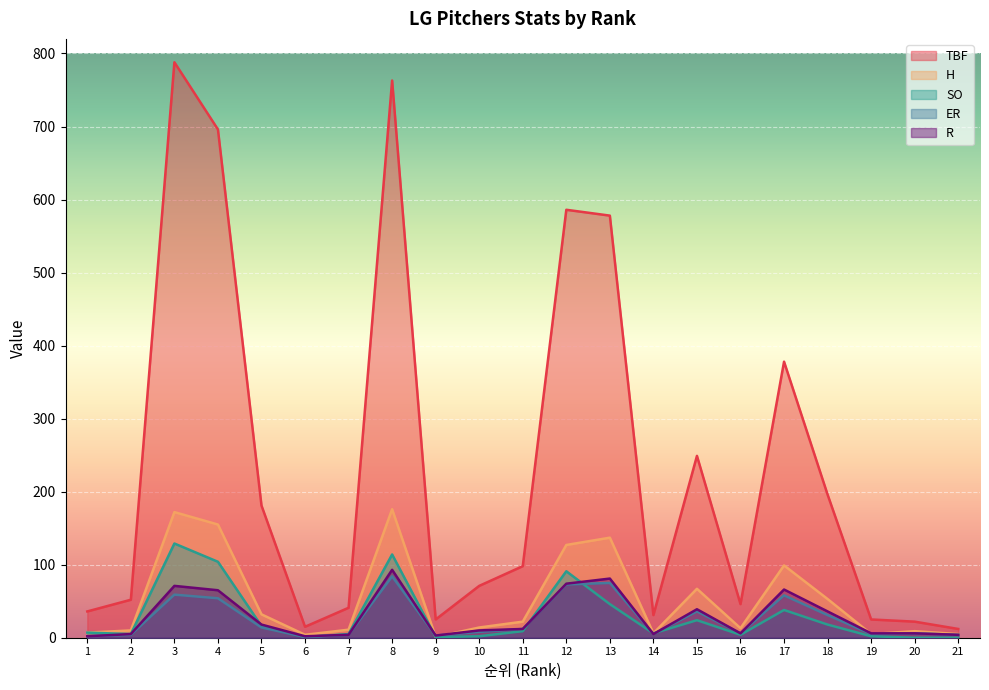

At how many categories does at least one series exceed 126?

9